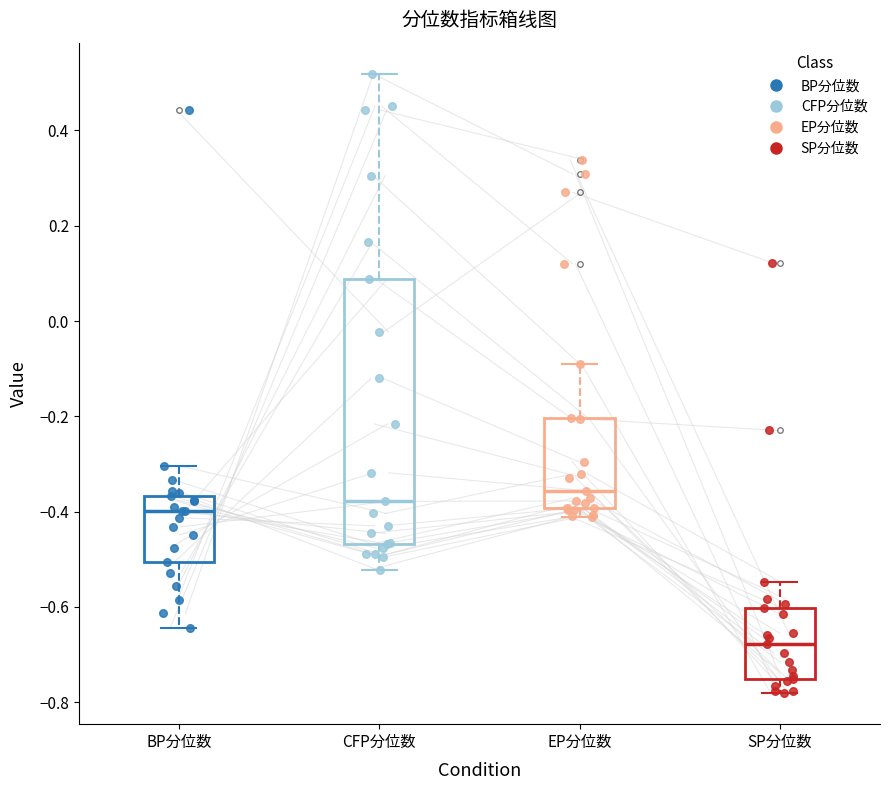

Reading left to right, read every box against the y-axis: the position of its median line, the range the box covers, and the ends of its whiskers. The values are not printed on the chart, so give them approximately, as read against the axis.

BP分位数: median -0.40, box -0.50 to -0.36, whiskers -0.64 to -0.30
CFP分位数: median -0.38, box -0.46 to 0.08, whiskers -0.52 to 0.52
EP分位数: median -0.36, box -0.40 to -0.20, whiskers -0.42 to -0.08
SP分位数: median -0.68, box -0.76 to -0.60, whiskers -0.78 to -0.54